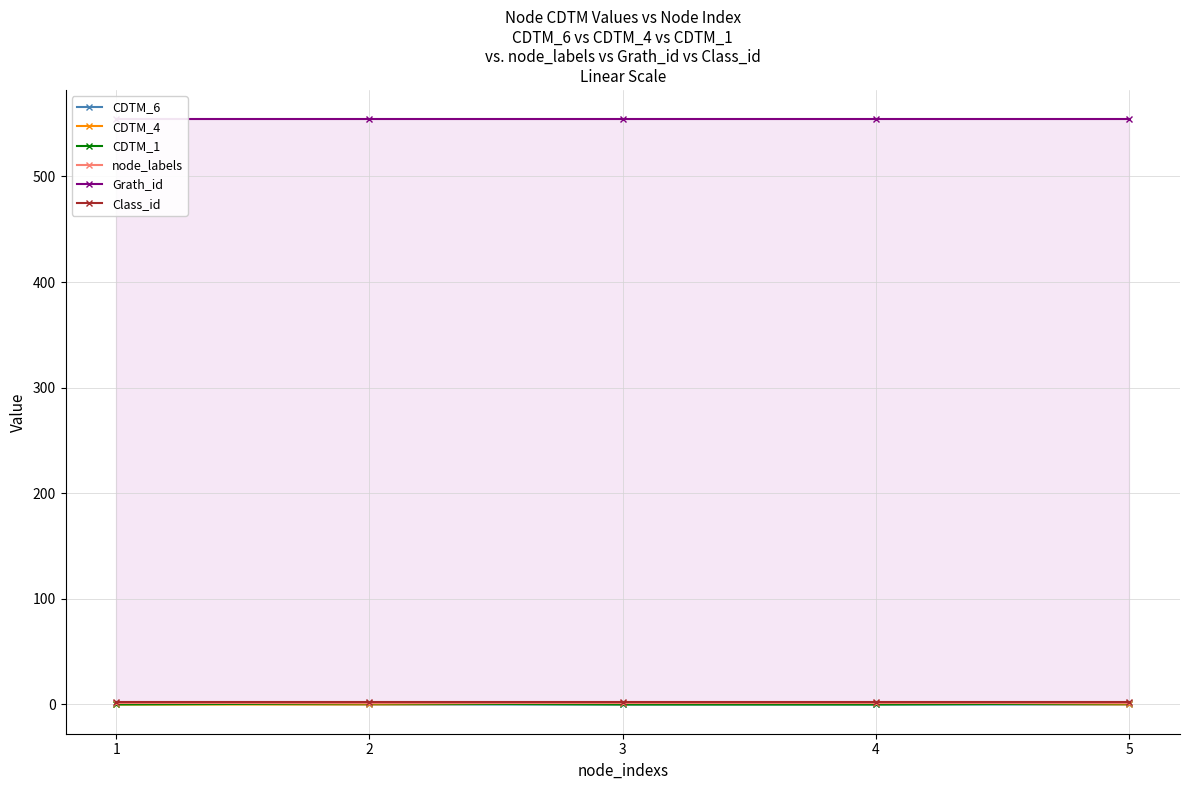

Count the CDTM_4 values in the range 0 to 1.

5